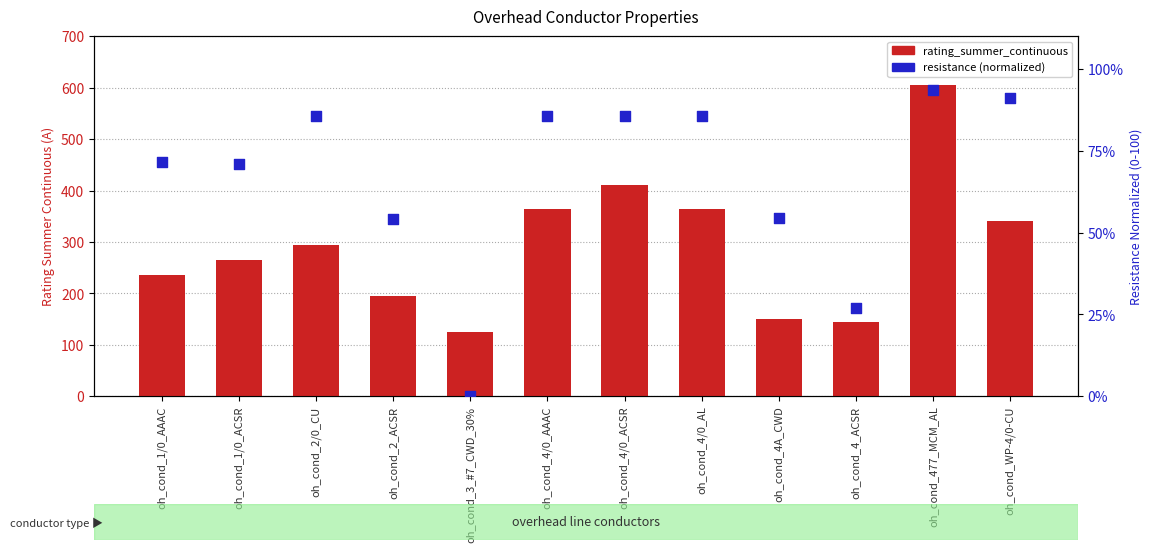

Which series reaches the minimum Y coordinate?

resistance (normalized)